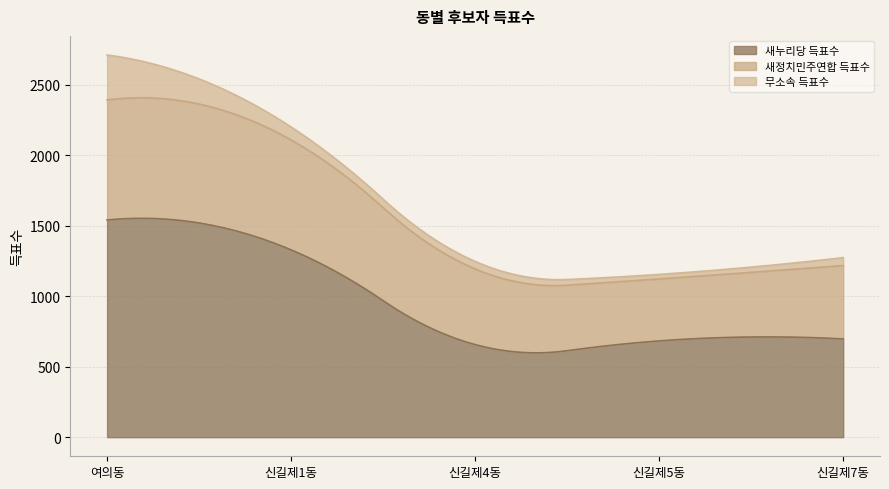

How many lines are shown in the chart?

3